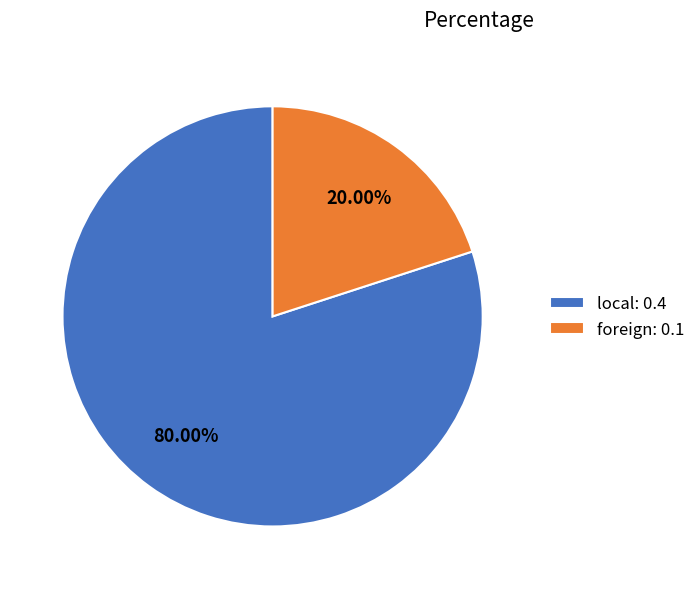

What is the smallest slice in the pie chart?

foreign